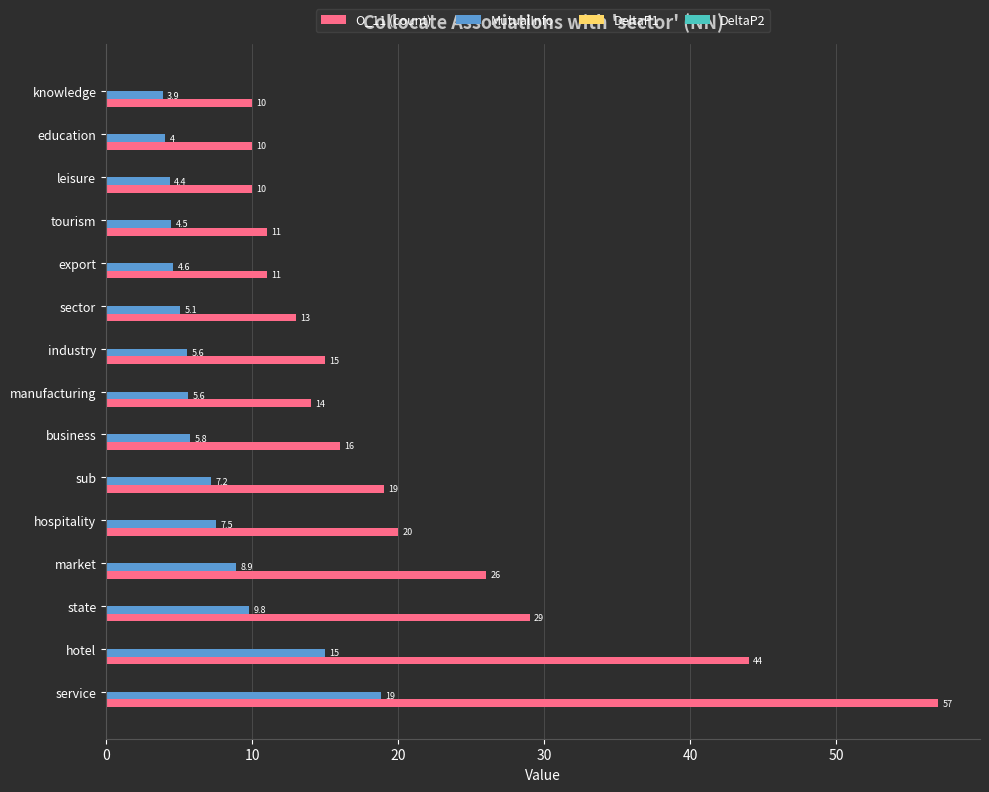

What is the approximate value of O_11 (count) at export?

11.0